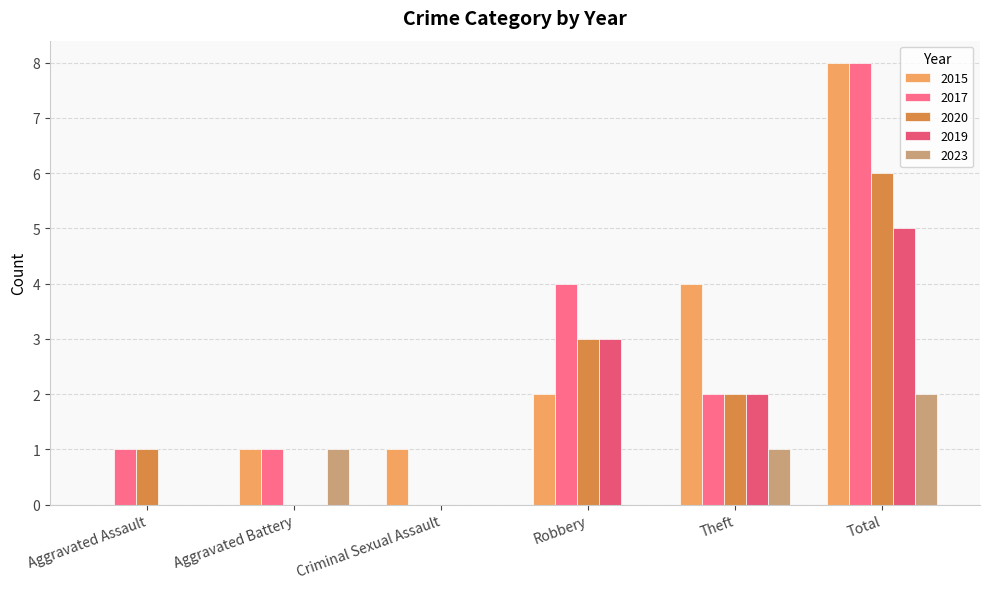

What position from the left is Robbery?

4